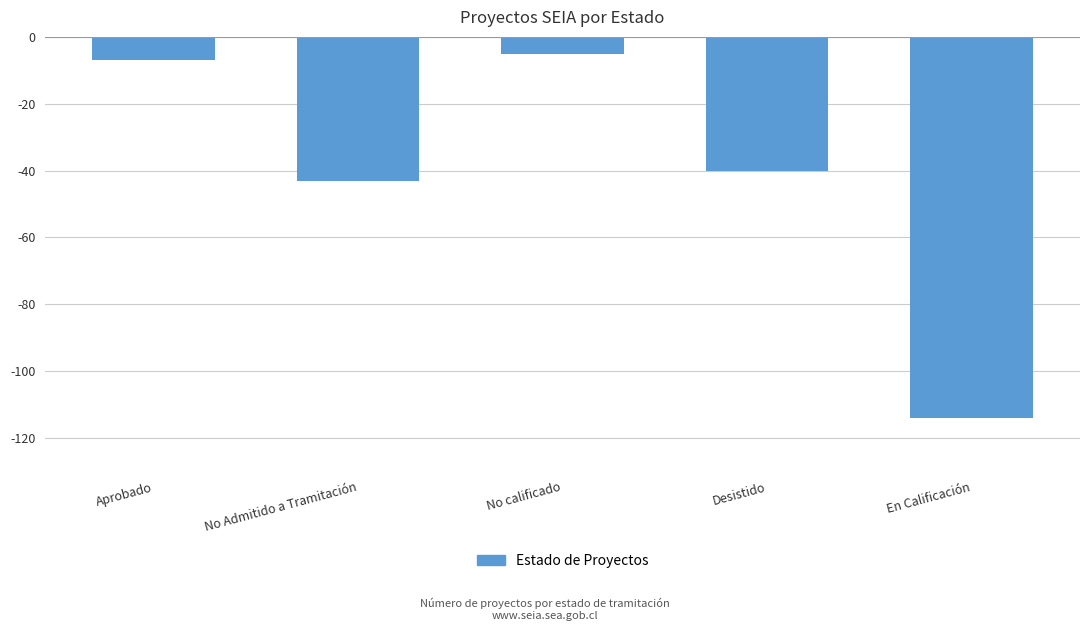

At which label does the data first exceed -40?

Aprobado